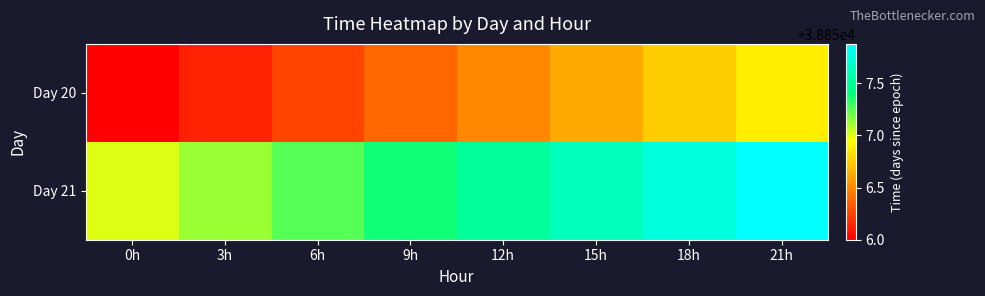

Reading right to left, list all the values displayed in this chart.

Day 20: 21h=38856.9	18h=38856.8	15h=38856.6	12h=38856.5	9h=38856.4	6h=38856.2	3h=38856.1	0h=38856.0
Day 21: 21h=38857.9	18h=38857.8	15h=38857.6	12h=38857.5	9h=38857.4	6h=38857.2	3h=38857.1	0h=38857.0